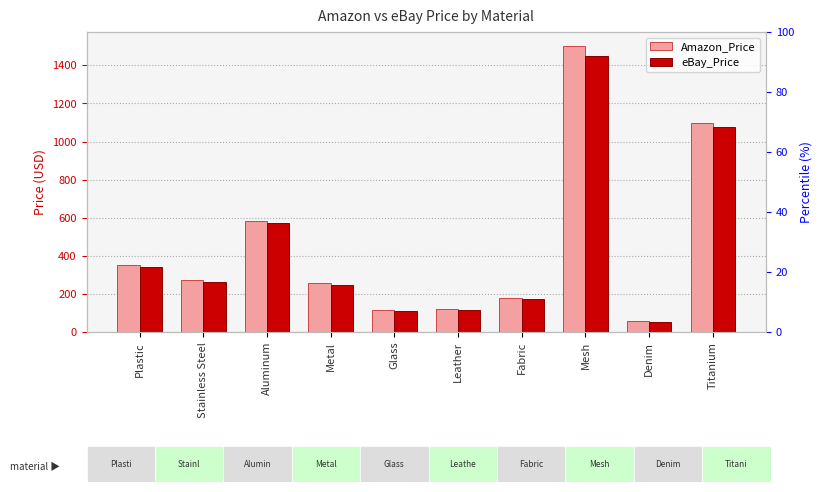

What is the difference between the maximum and minimum values in the eBay_Price series?

1395.0